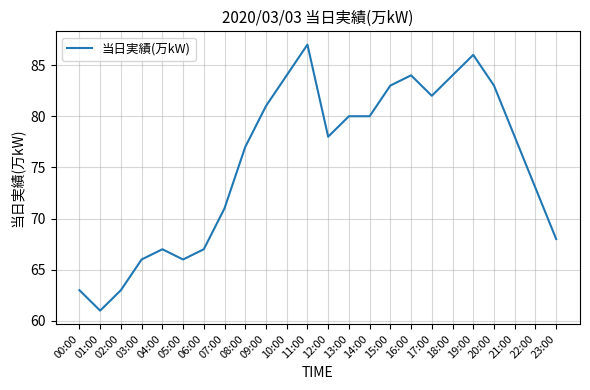

Which category has the highest value across all series?

11:00